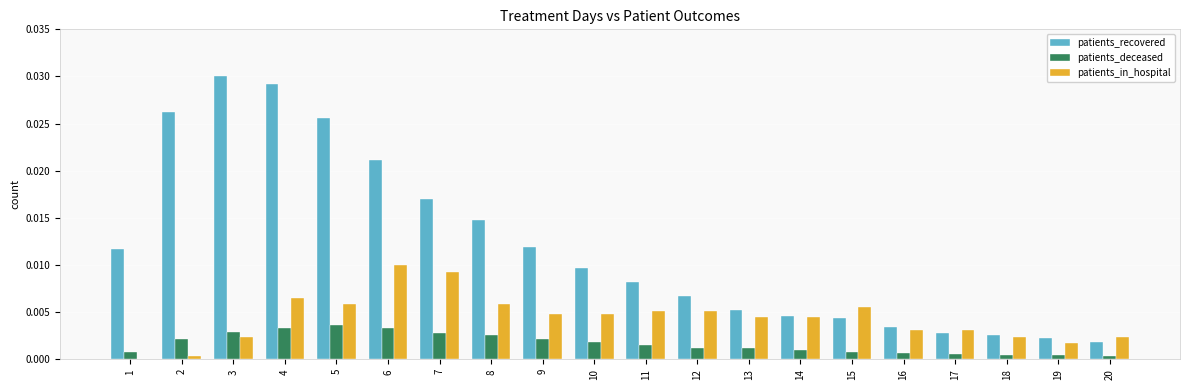

How many patients_deceased values are between 0 and 1?

20